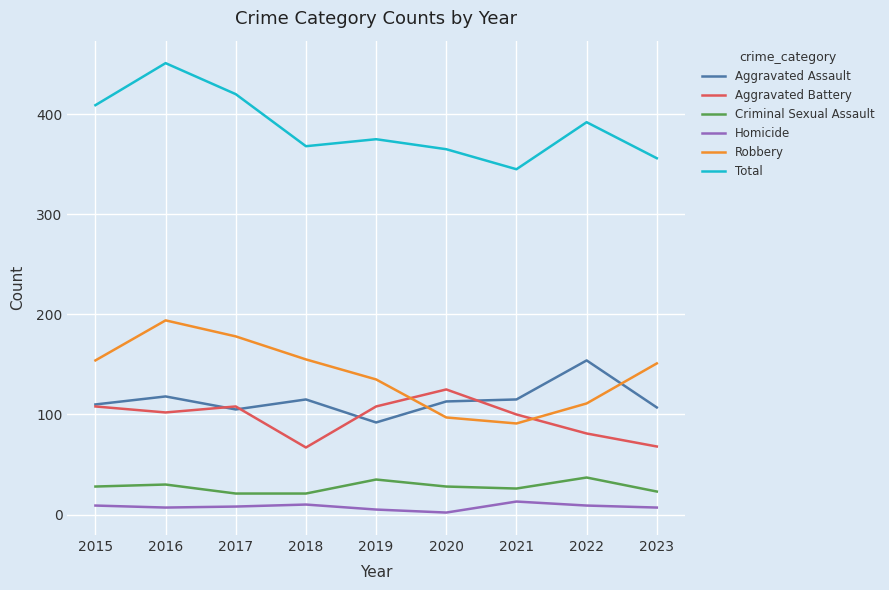

What is the difference between the maximum and minimum values in the Robbery series?

103